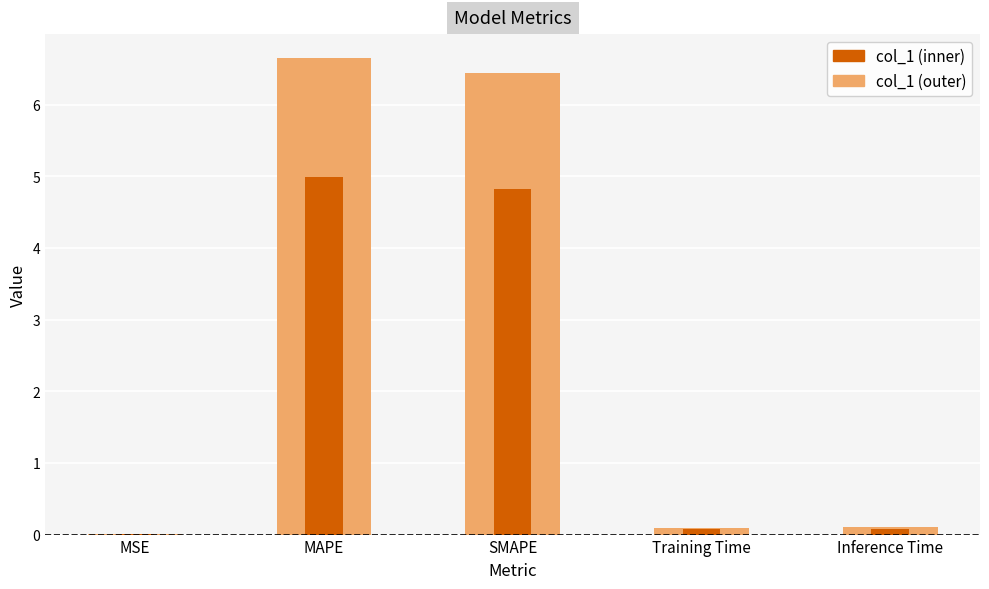

The col_1 (outer) series shows 0.1 at Inference Time. True or false?

True